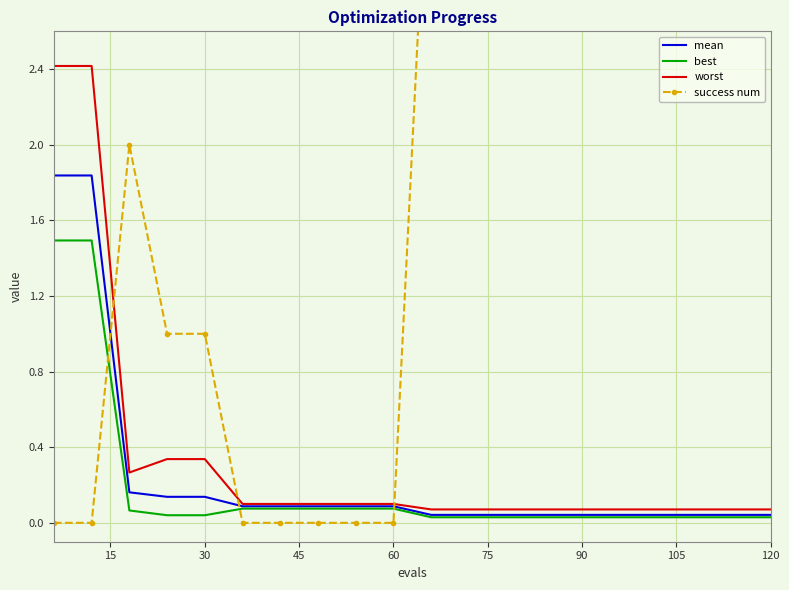

What is the maximum value for best?

1.5